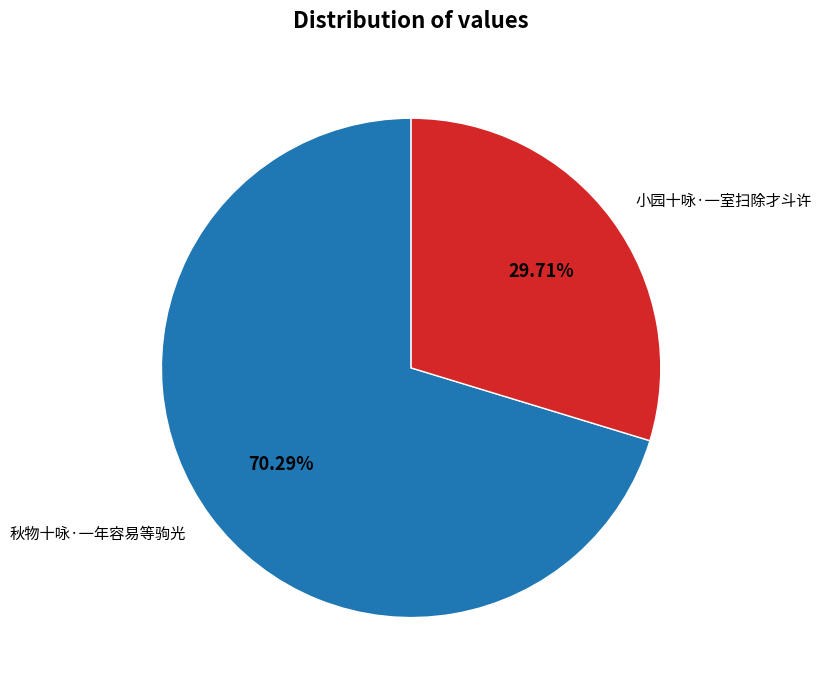

How many slices are in this pie chart?

2